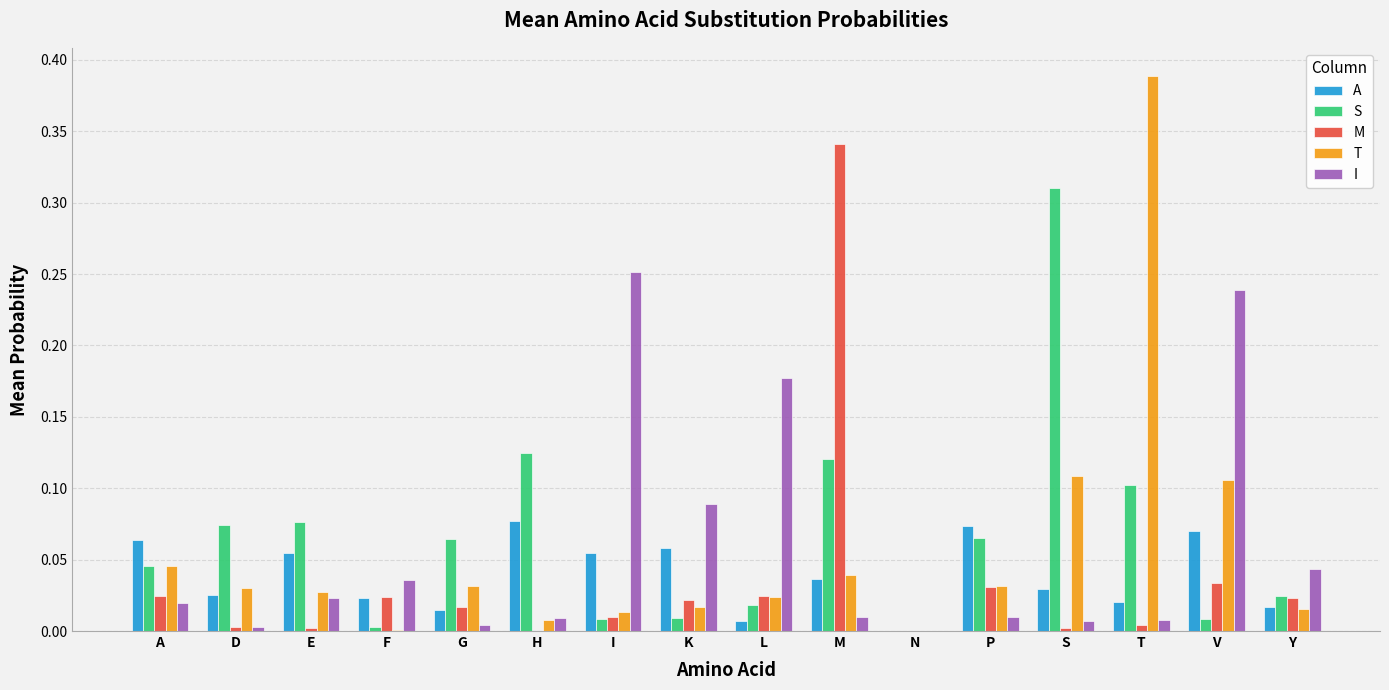

Is the value of M at M greater than the value of I at A?

Yes